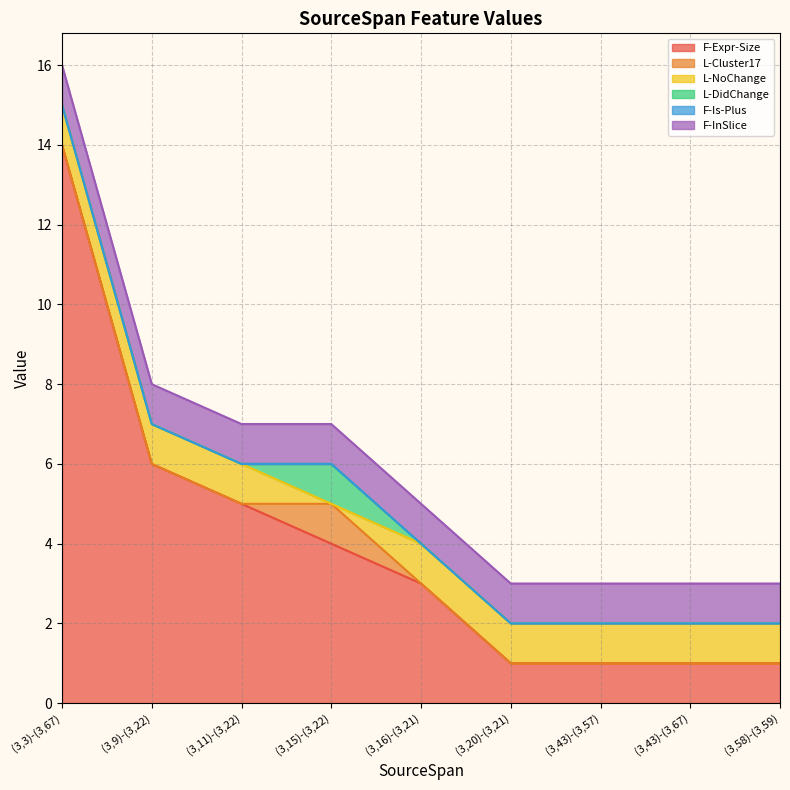

List the series in order of their peak value, highest first.

F-Expr-Size, L-Cluster17, L-NoChange, L-DidChange, F-InSlice, F-Is-Plus